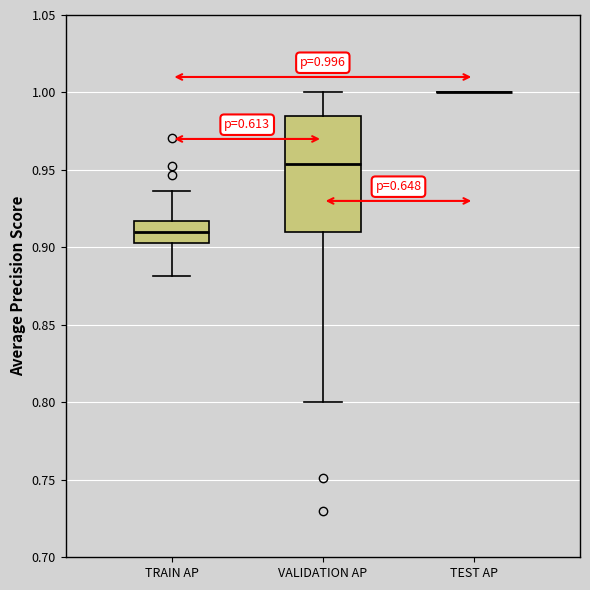

Comparing the boxes themselves (not the whiskers), which one is the tallest?

VALIDATION AP